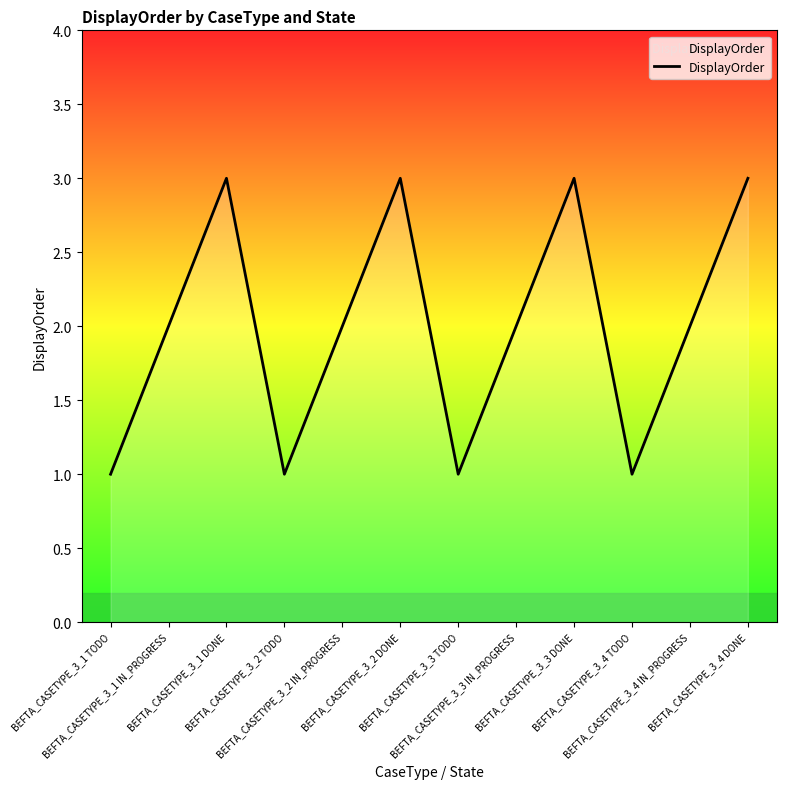

Reading left to right, transcribe all the data shown in this chart.

BEFTA_CASETYPE_3_1 TODO=1	BEFTA_CASETYPE_3_1 IN_PROGRESS=2	BEFTA_CASETYPE_3_1 DONE=3	BEFTA_CASETYPE_3_2 TODO=1	BEFTA_CASETYPE_3_2 IN_PROGRESS=2	BEFTA_CASETYPE_3_2 DONE=3	BEFTA_CASETYPE_3_3 TODO=1	BEFTA_CASETYPE_3_3 IN_PROGRESS=2	BEFTA_CASETYPE_3_3 DONE=3	BEFTA_CASETYPE_3_4 TODO=1	BEFTA_CASETYPE_3_4 IN_PROGRESS=2	BEFTA_CASETYPE_3_4 DONE=3